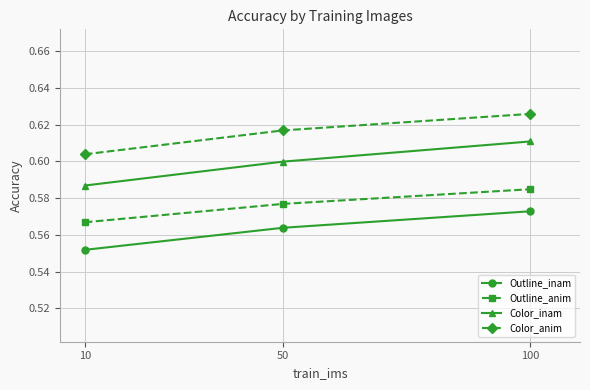

At which label is Outline_inam closest to 0?

10